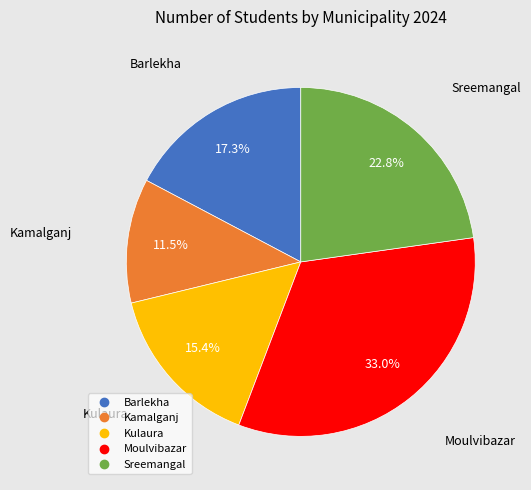

To the nearest percent, what is the average slice percentage?

20%